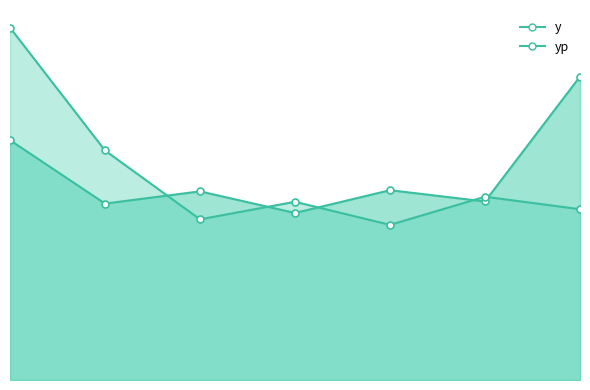

What is the sum of the y values at 1 and 2?

11669.0